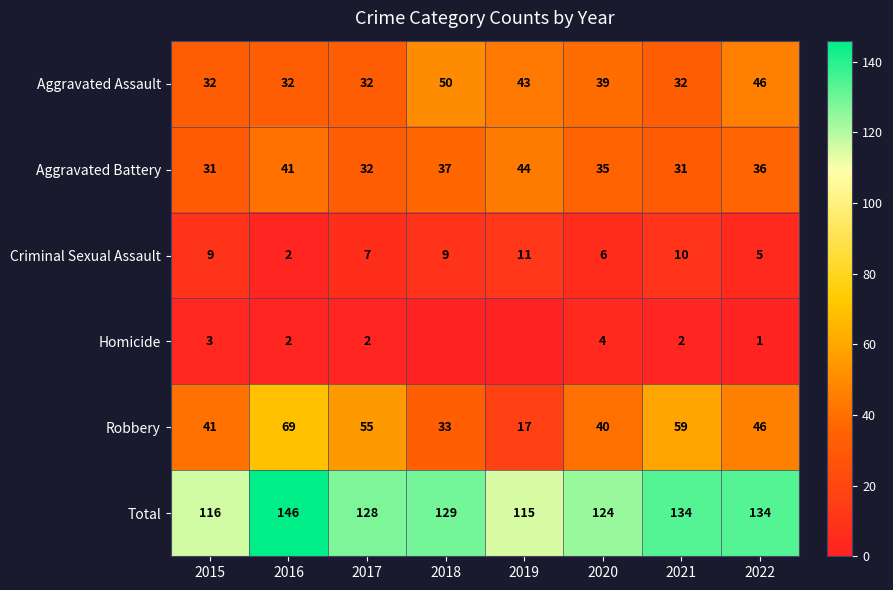

The Total series shows 207 at 2016. True or false?

False